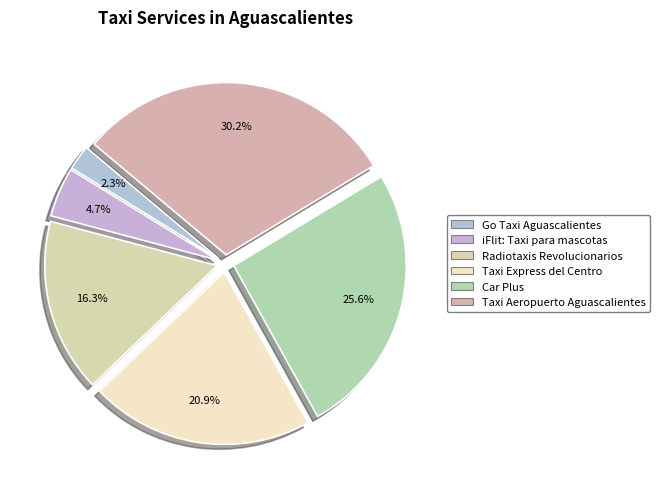

To the nearest percent, what is the combined percentage of Taxi Aeropuerto Aguascalientes and Car Plus?

56%